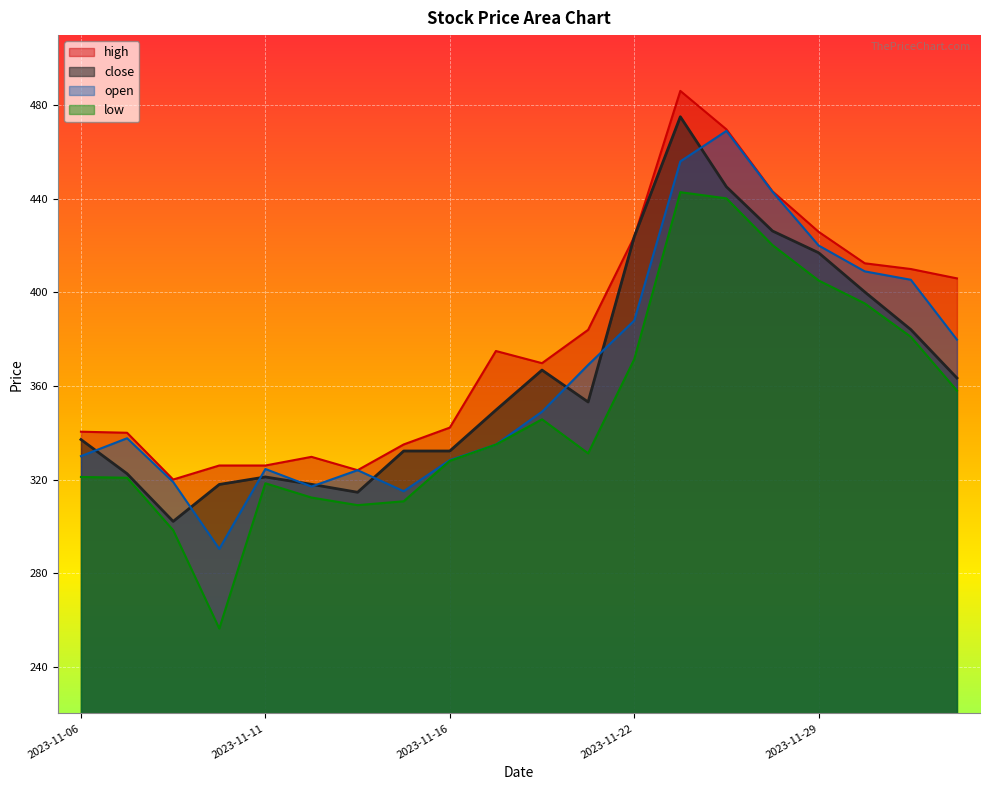

What is the label of the 14th point from the left?

2023-11-23